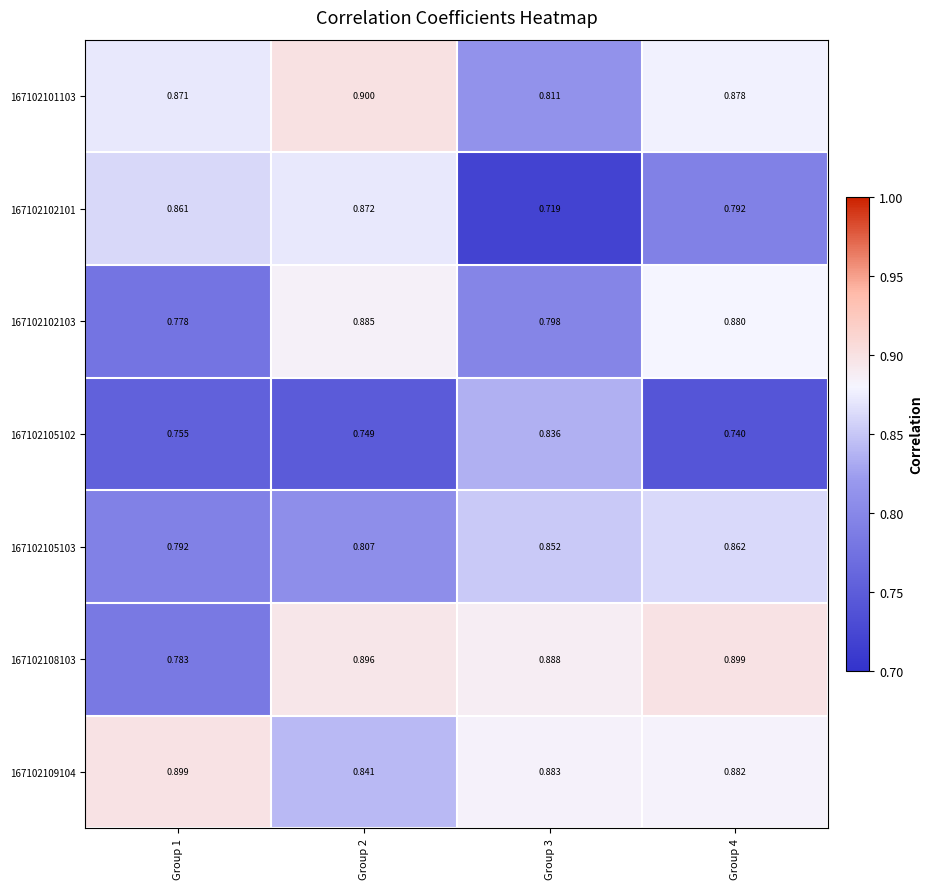

At Group 3, list the series in order from largest to smallest.

167102108103, 167102109104, 167102105103, 167102105102, 167102101103, 167102102103, 167102102101